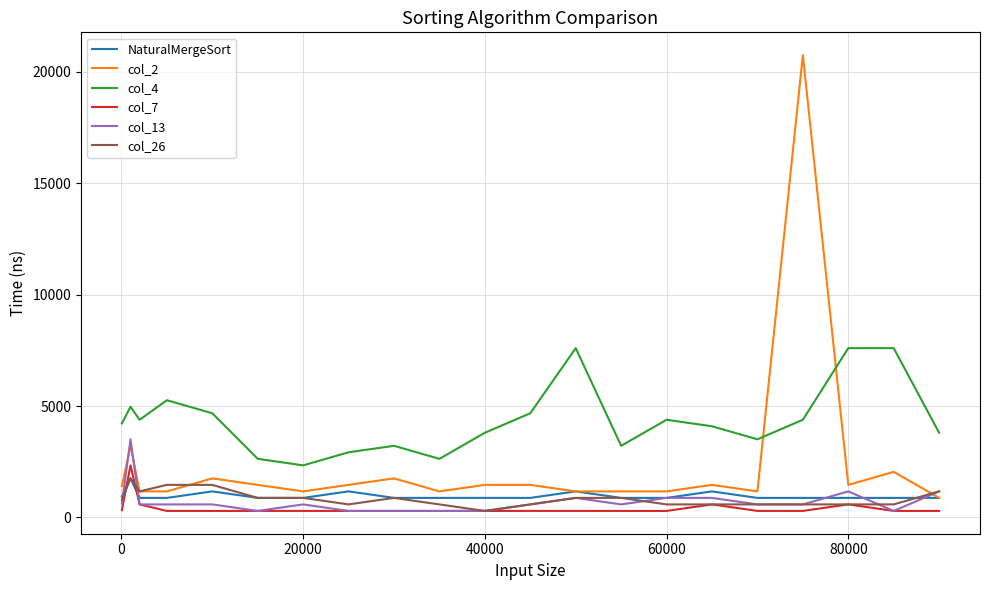

Which series has the largest range (max minus min)?

col_2